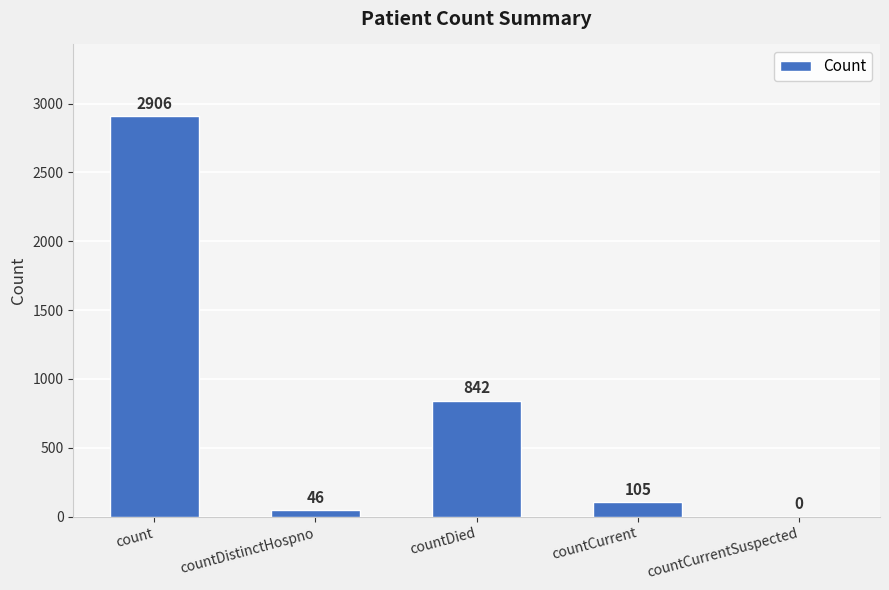

What is the sum of all values?

3899